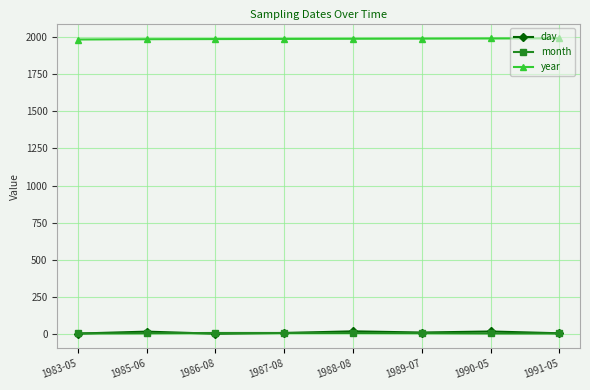

Does the chart have visible grid lines?

Yes